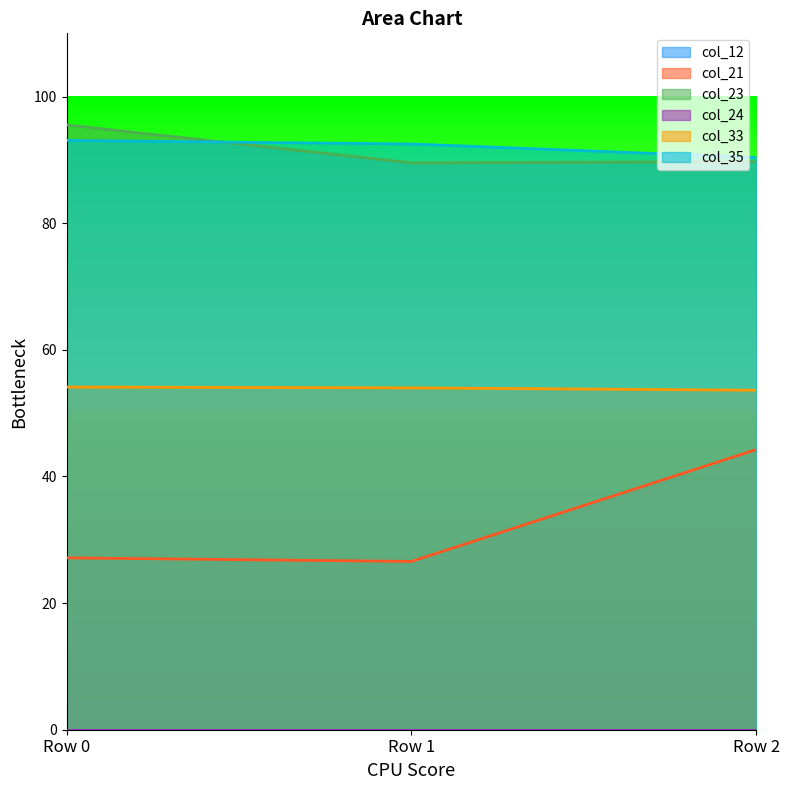

What is the minimum value shown in the chart?

26.6